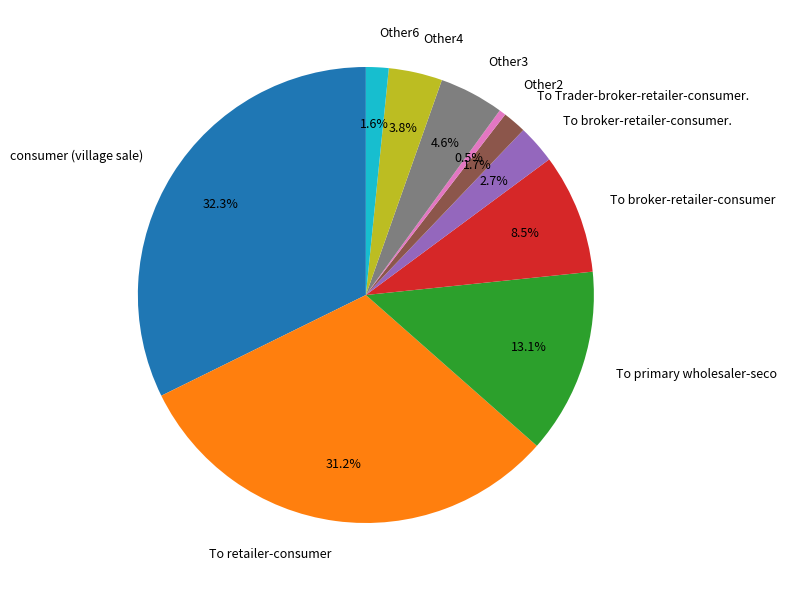

Is there any slice that represents more than half of the pie?

No